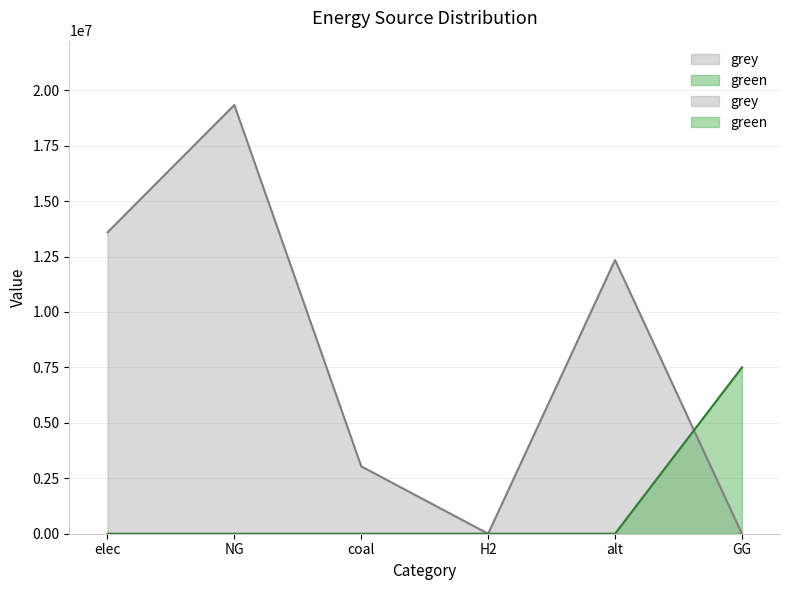

Which category has the highest value in the green series?

GG